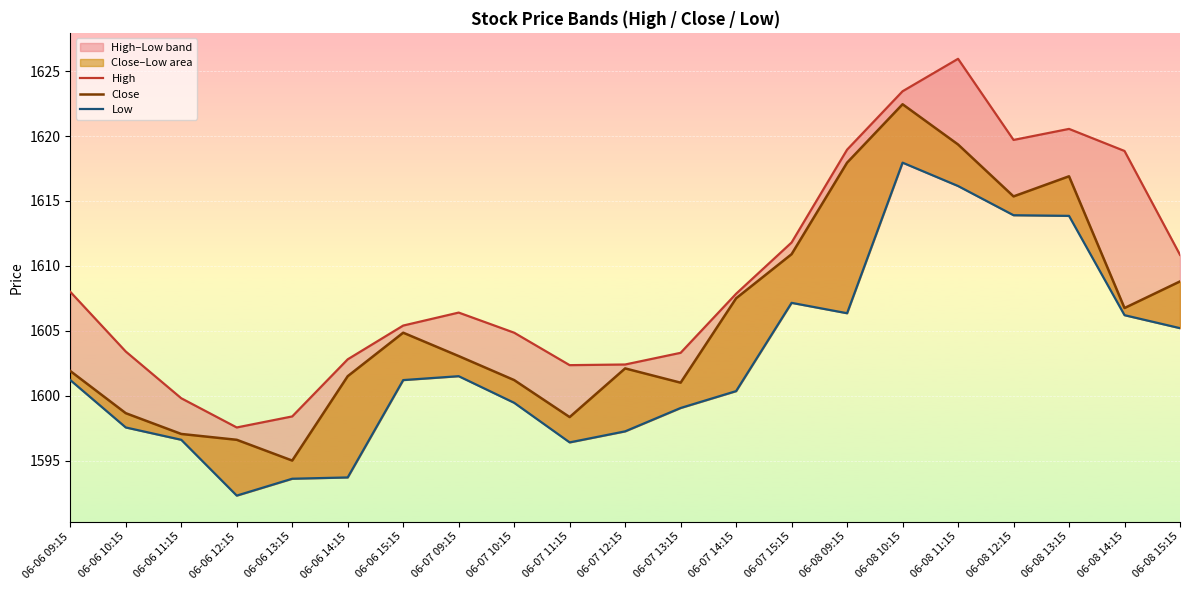

What is the value of the Close point at the 17th from the left?

1619.3